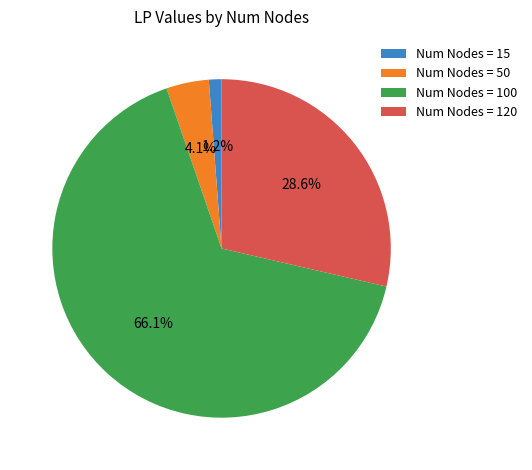

Which category has the biggest portion of the pie?

Num Nodes = 100